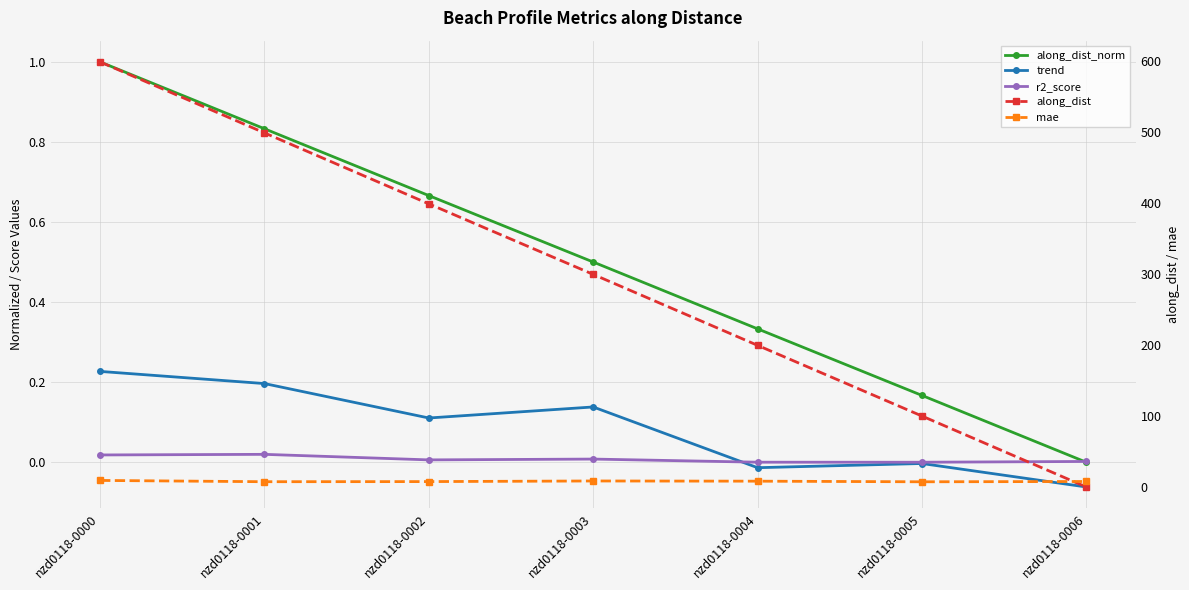

How many interior local peaks does the trend series have?

2